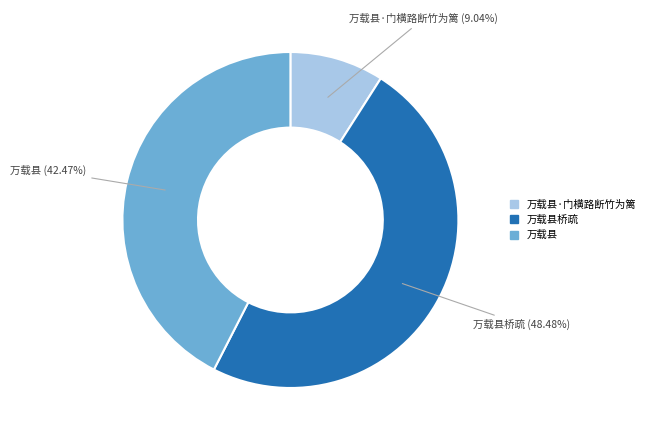

How many slices are in this pie chart?

3